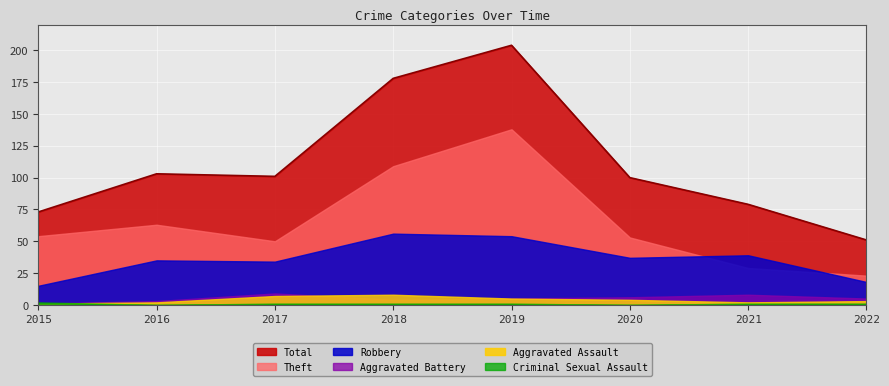

What is the greatest value displayed?

204